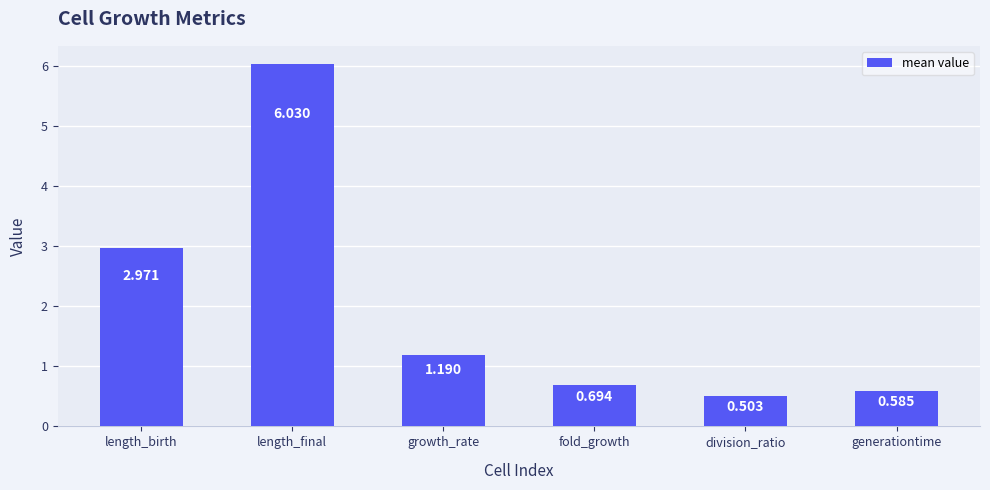

Between division_ratio and length_final, which is larger?

length_final